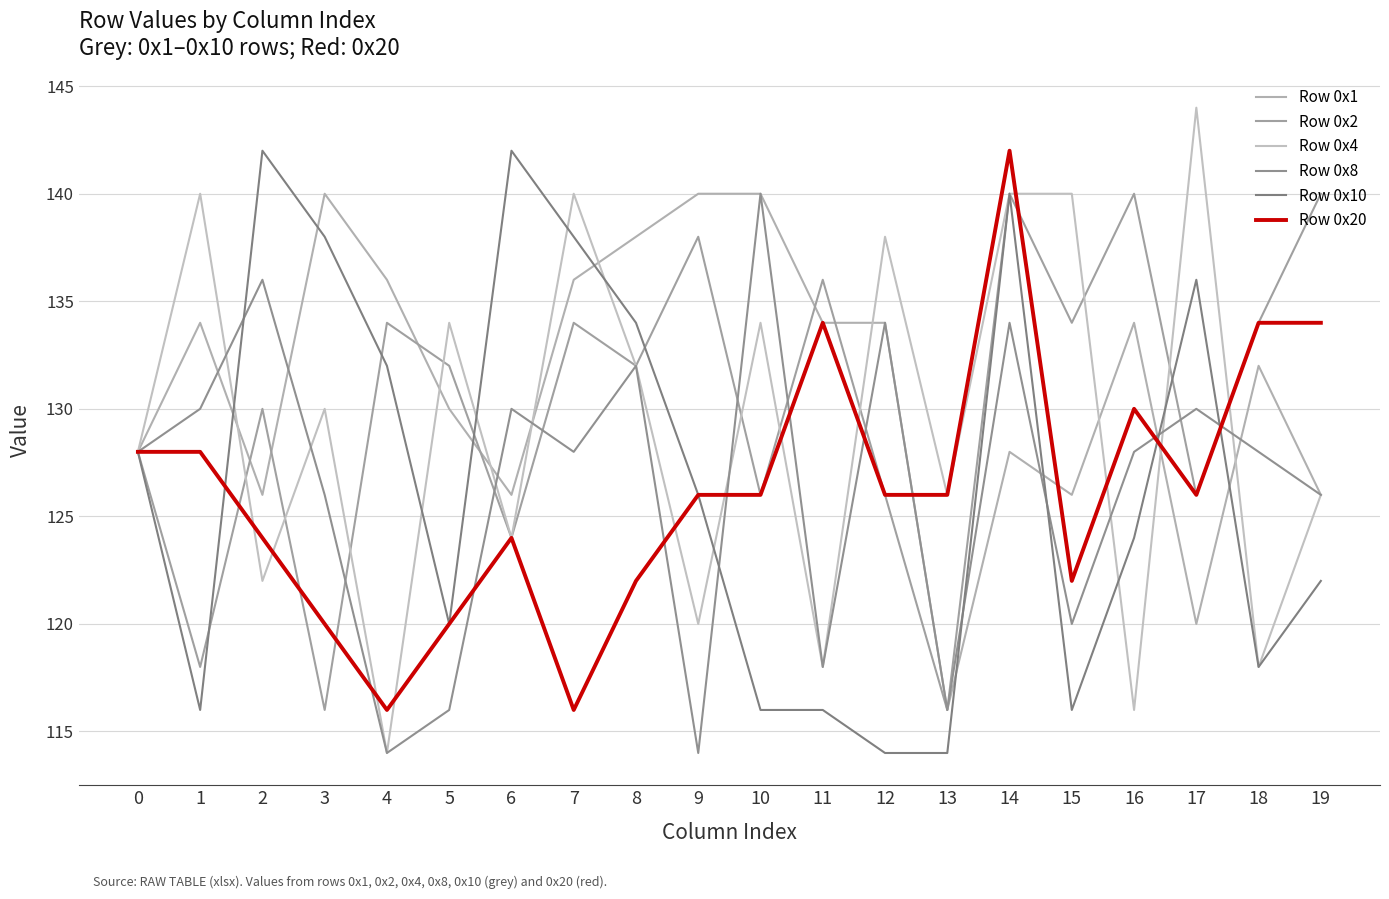

What is the greatest value displayed?

144